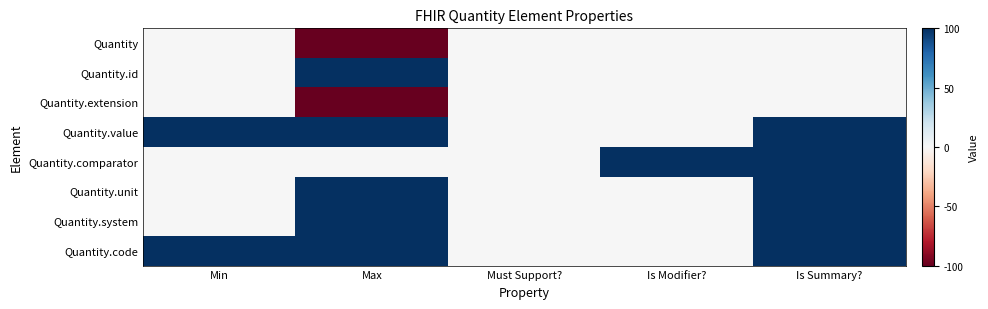

Reading left to right, list all the values displayed in this chart.

Quantity: Min=0	Max=-100	Must Support?=0	Is Modifier?=0	Is Summary?=0
Quantity.id: Min=0	Max=100	Must Support?=0	Is Modifier?=0	Is Summary?=0
Quantity.extension: Min=0	Max=-100	Must Support?=0	Is Modifier?=0	Is Summary?=0
Quantity.value: Min=100	Max=100	Must Support?=0	Is Modifier?=0	Is Summary?=100
Quantity.comparator: Min=0	Max=0	Must Support?=0	Is Modifier?=100	Is Summary?=100
Quantity.unit: Min=0	Max=100	Must Support?=0	Is Modifier?=0	Is Summary?=100
Quantity.system: Min=0	Max=100	Must Support?=0	Is Modifier?=0	Is Summary?=100
Quantity.code: Min=100	Max=100	Must Support?=0	Is Modifier?=0	Is Summary?=100